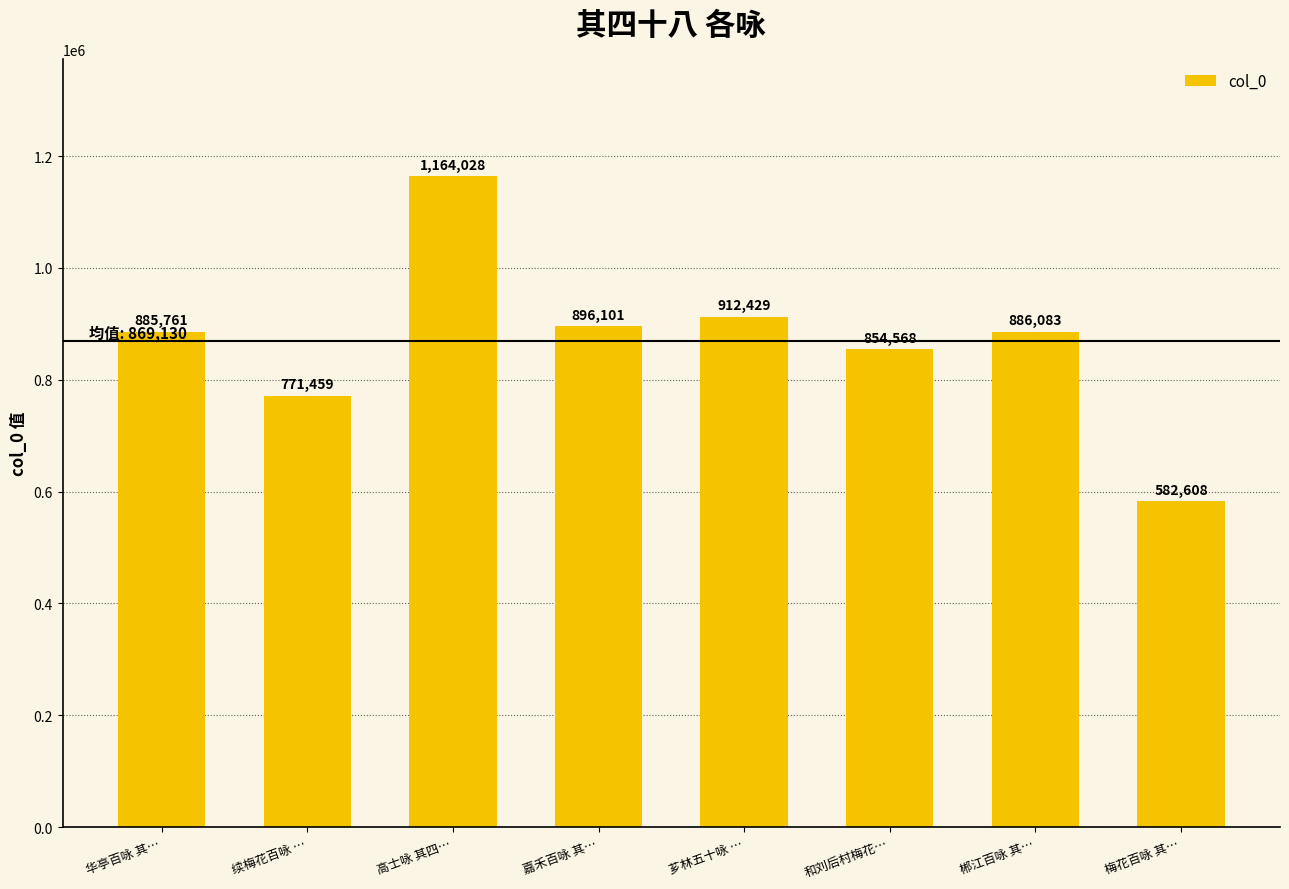

What is the sum of all values?

6953037